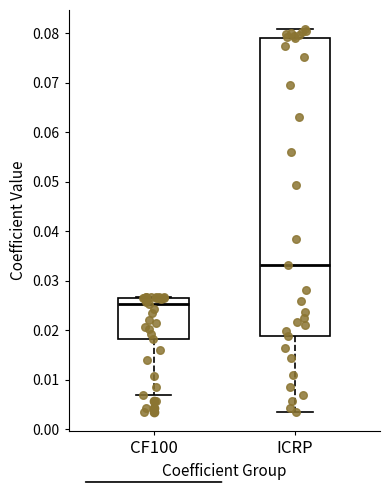

Which box has the lowest median line?

CF100